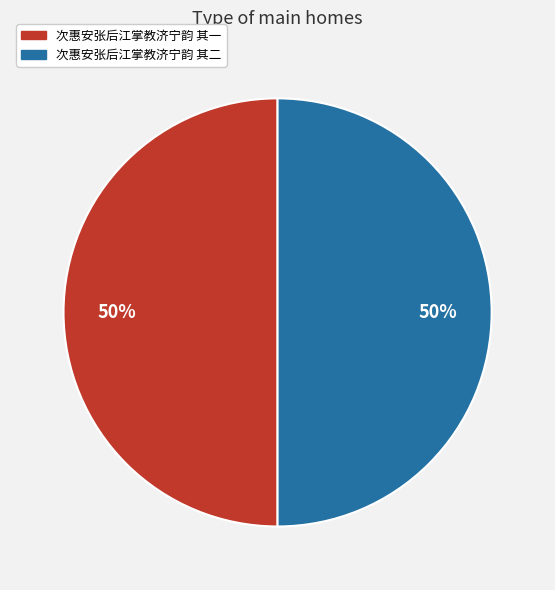

To the nearest percent, what is the combined percentage of 次惠安张后江掌教济宁韵 其一 and 次惠安张后江掌教济宁韵 其二?

100%